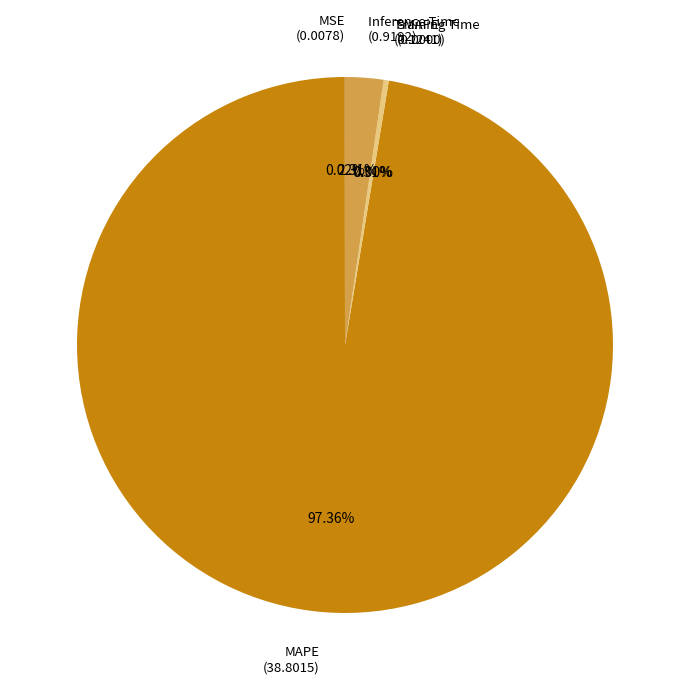

How many slices are in this pie chart?

5